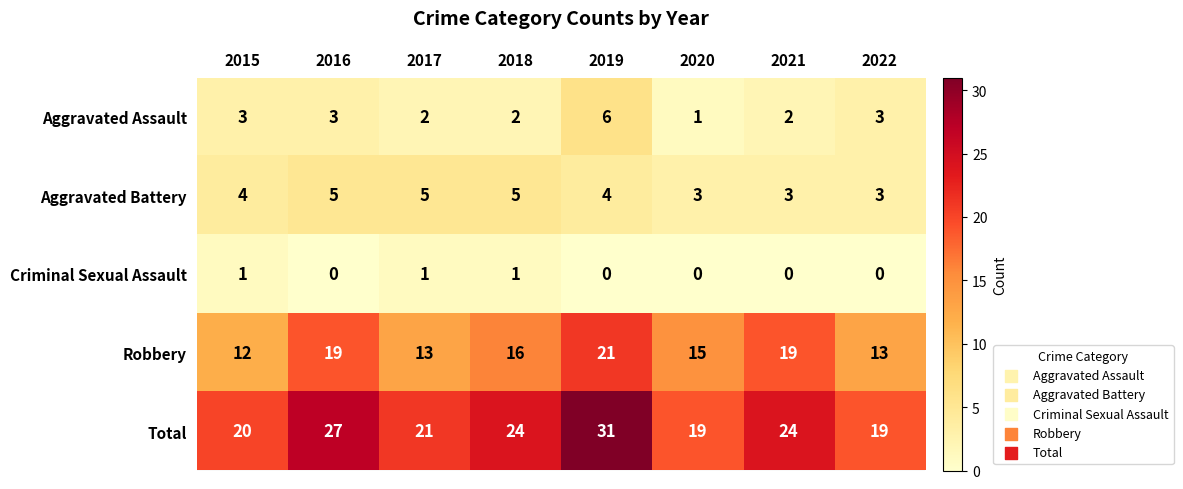

True or false: Total has a value of 13 at 2020.

False